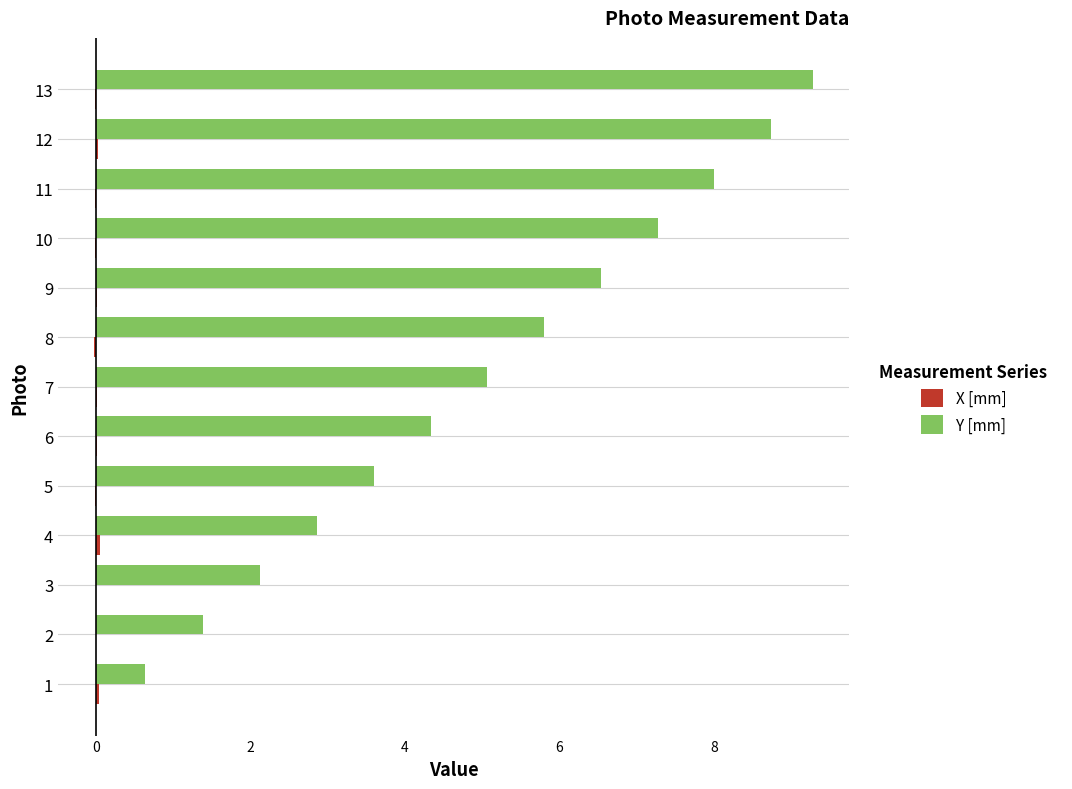

Is it true that Y [mm] equals 7.3 at 6?

False